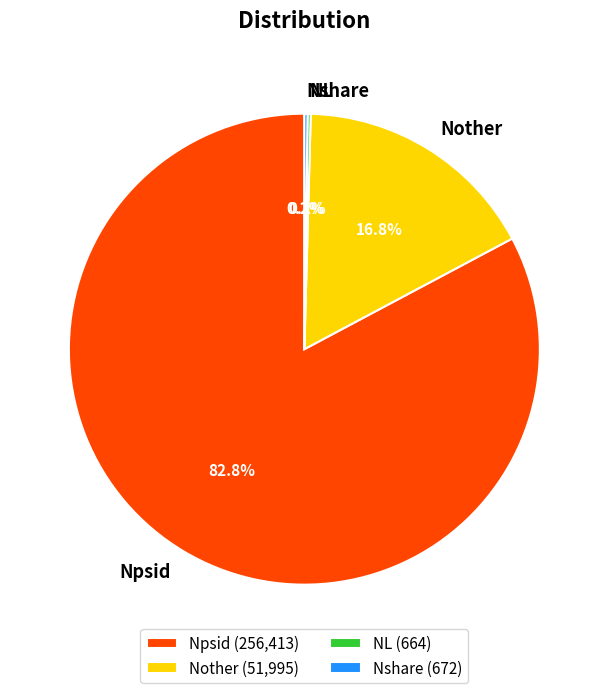

What portion of the pie excludes Nother?

83.2%